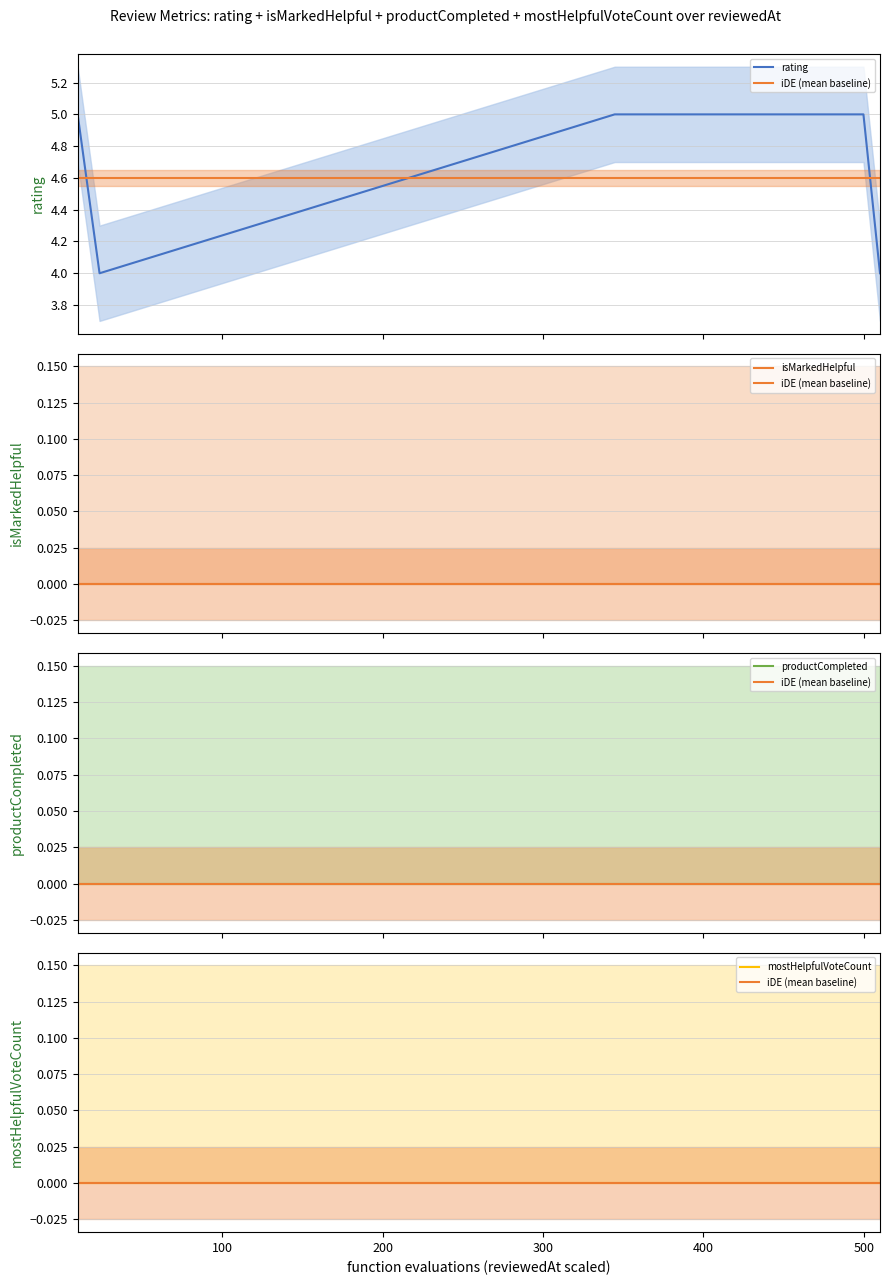

Between 100 and 400, which series saw the biggest shift?

rating